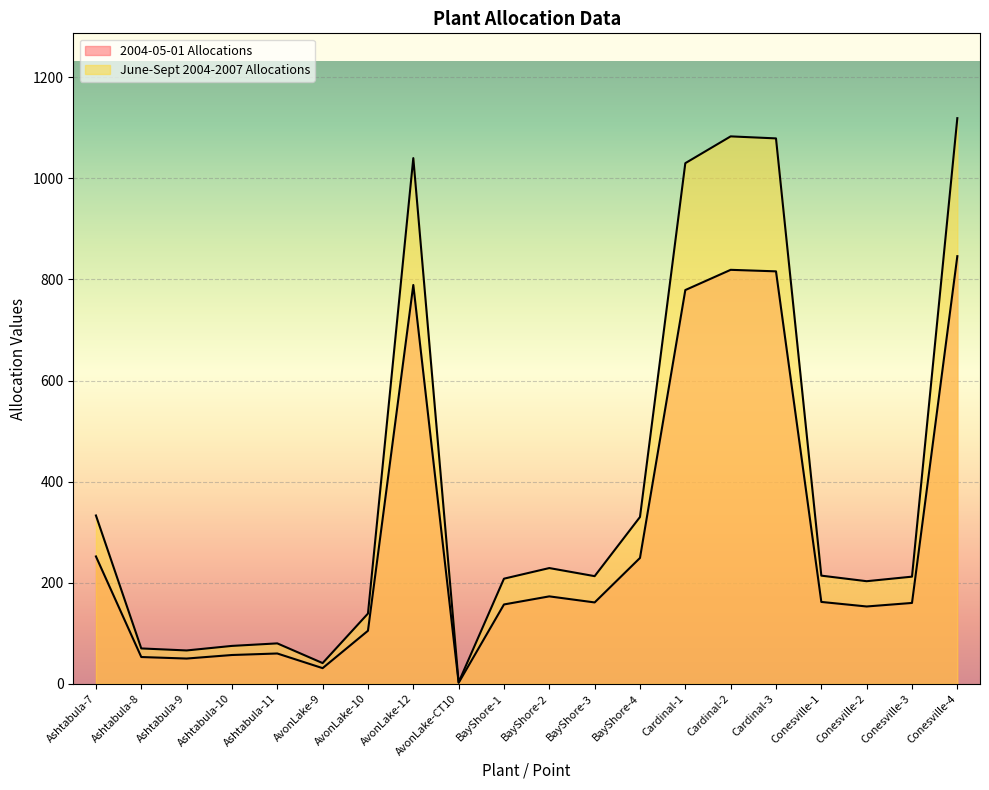

Which series has the largest range (max minus min)?

June-Sept 2004-2007 Allocations